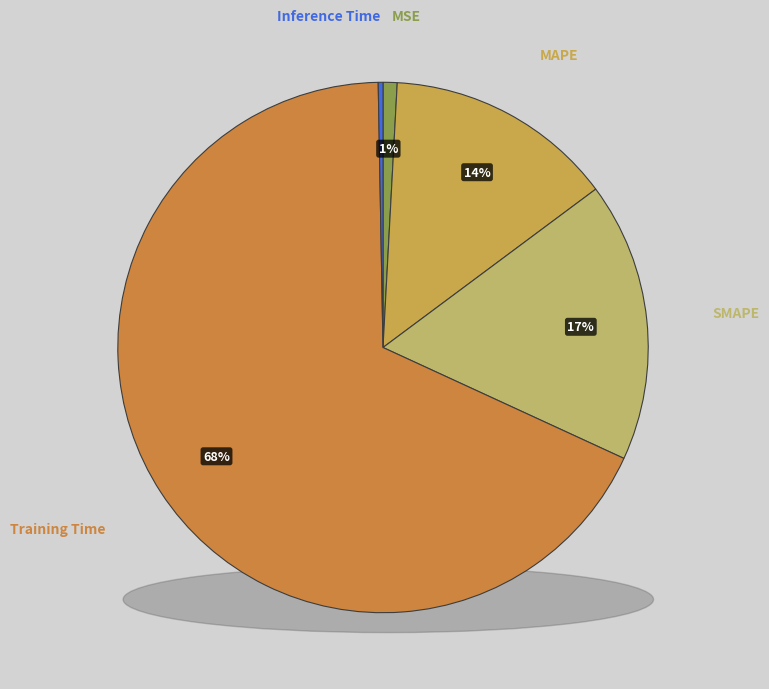

Count the number of slices in the pie.

5